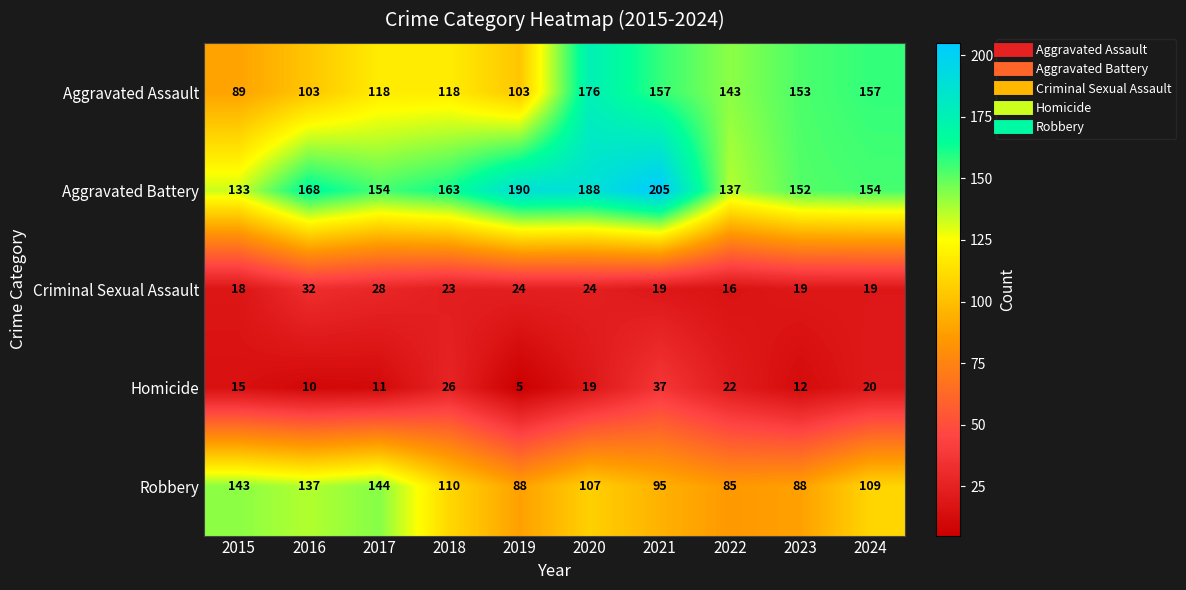

Which category has the highest value in the Robbery series?

2017